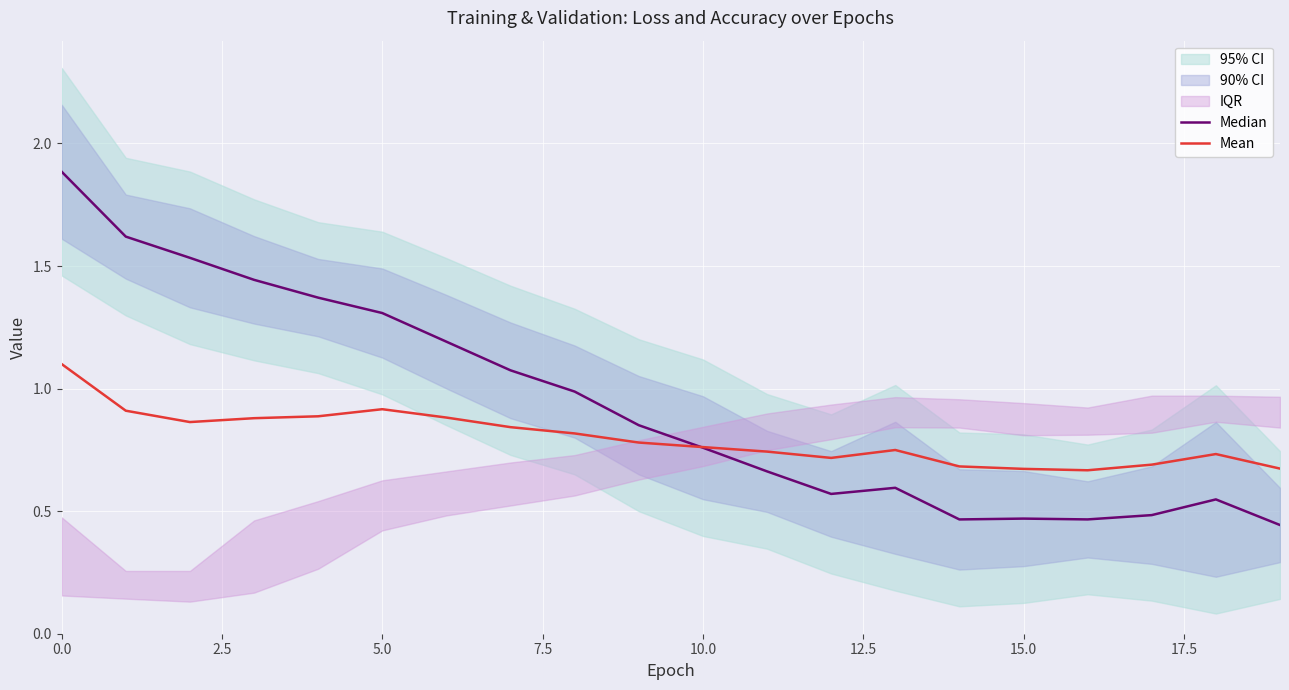

Which series has the largest range (max minus min)?

Median